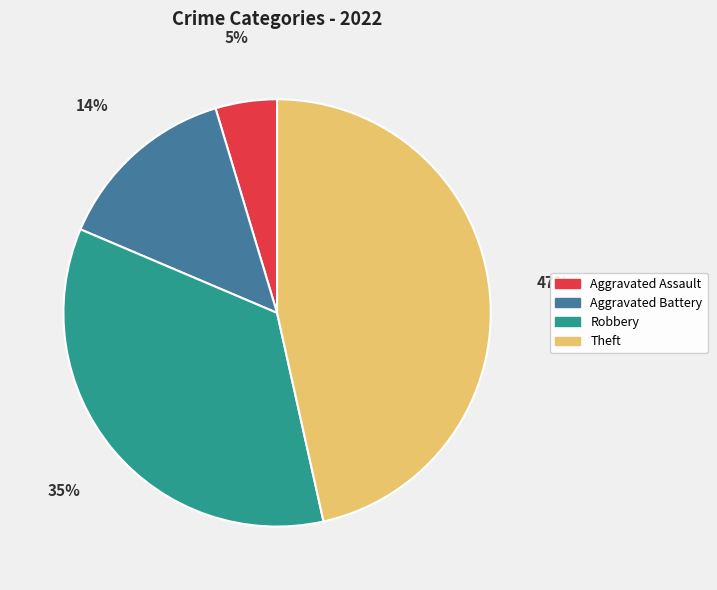

Does any single category account for the majority?

No